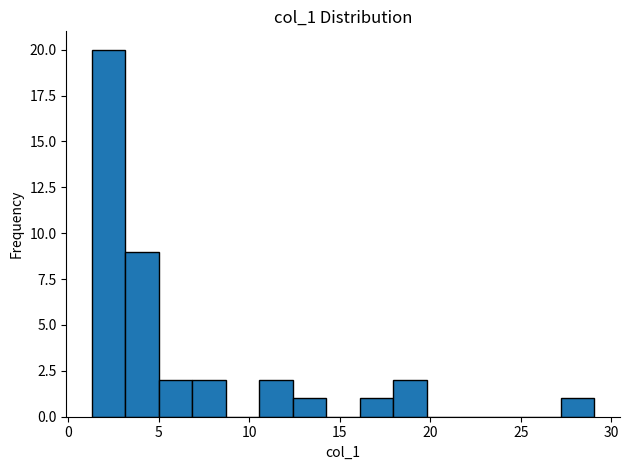

Read against the x-axis, roughly where is the centre of the tallest bar?

2.0